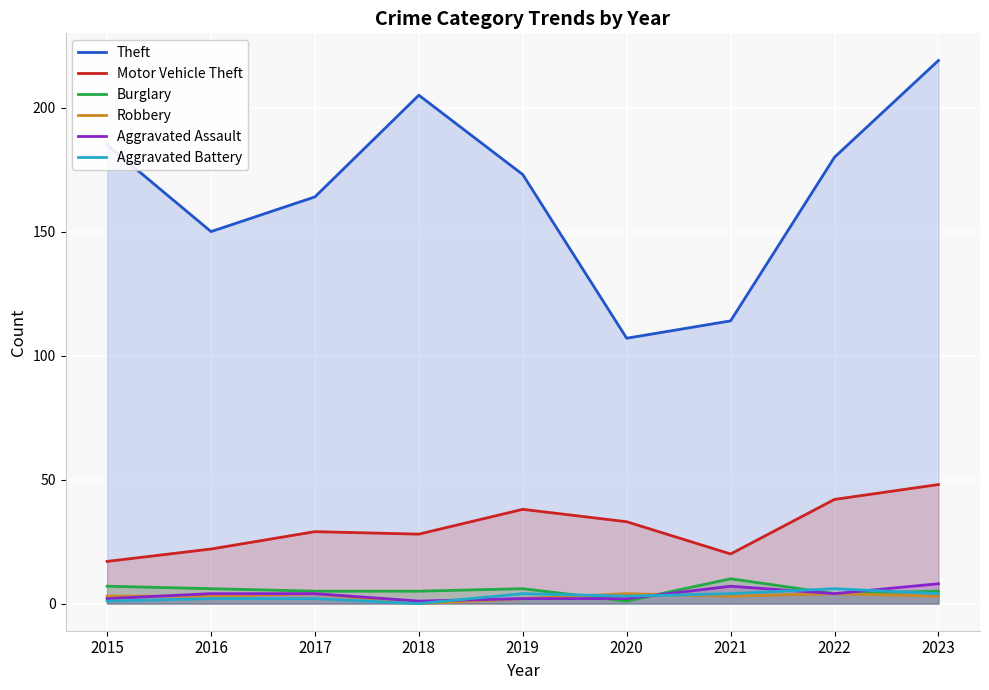

The value of Aggravated Assault at 2022 is 4. True or false?

True